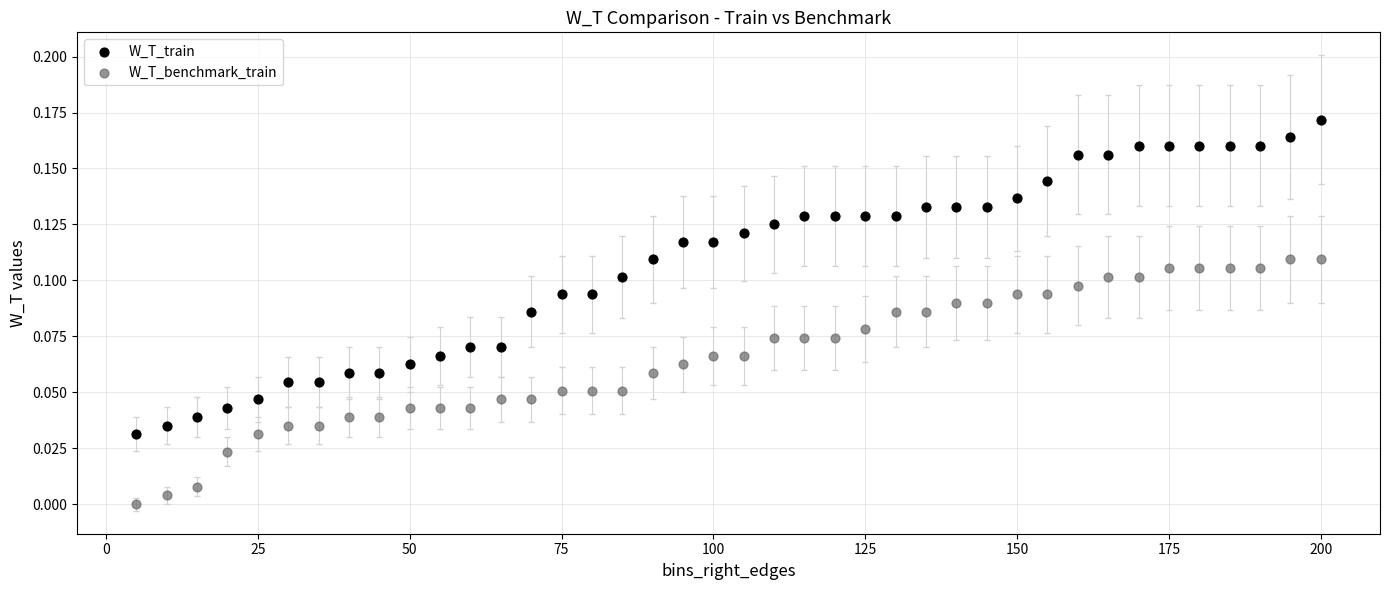

Which series has the widest spread of Y values?

W_T_train